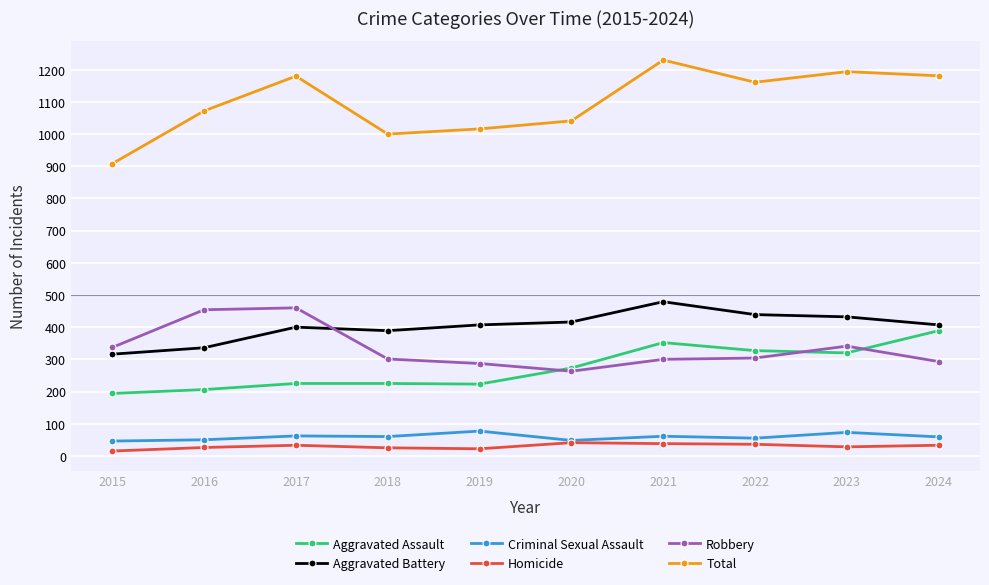

The value of Aggravated Battery at 2023 is 432. True or false?

True